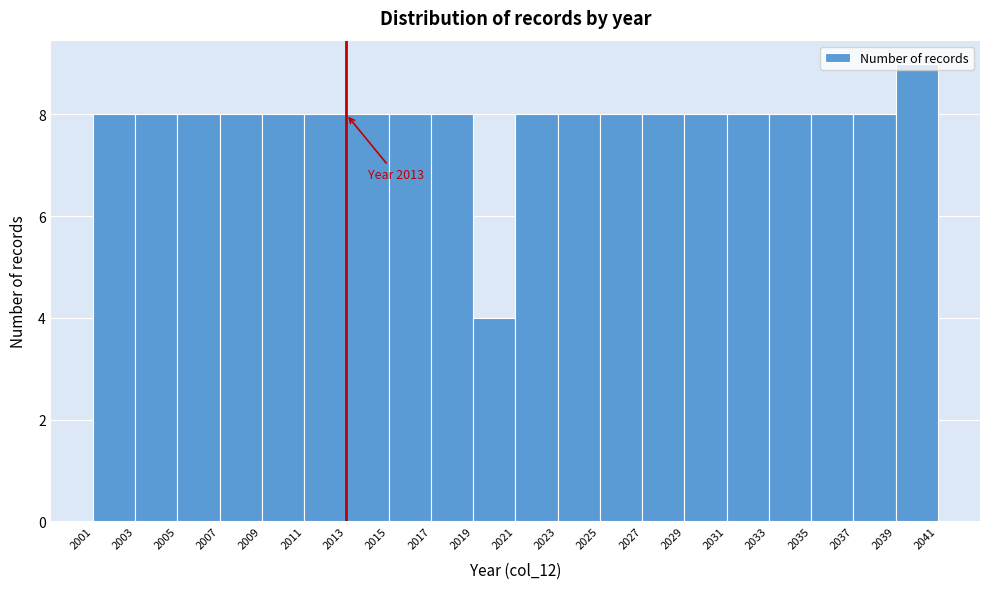

Which range on the x-axis has the tallest bar?

2039 to 2041